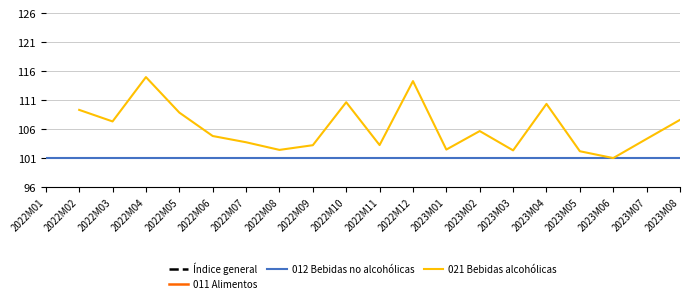

How many lines are shown in the chart?

4